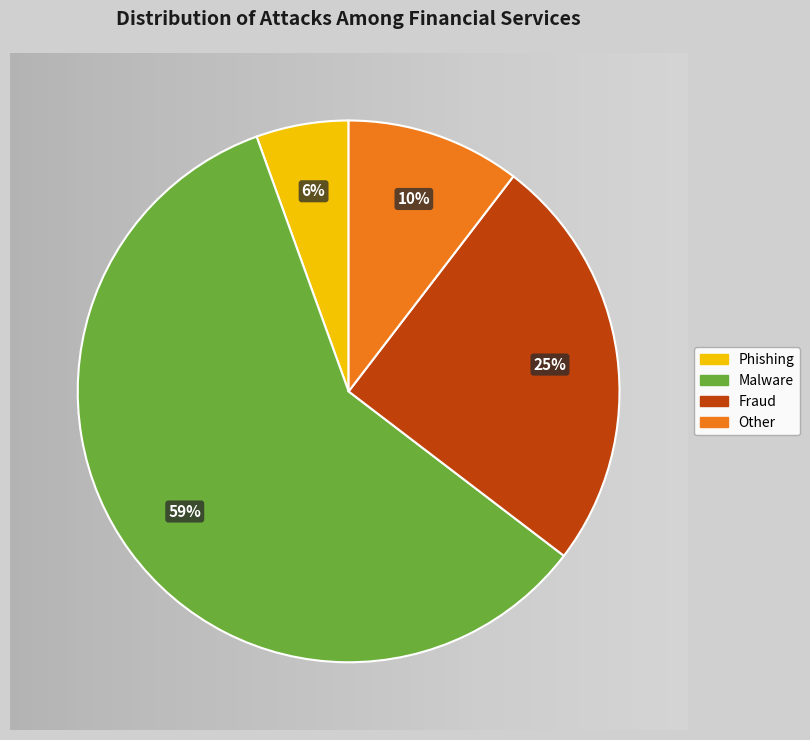

How many slices are in this pie chart?

4